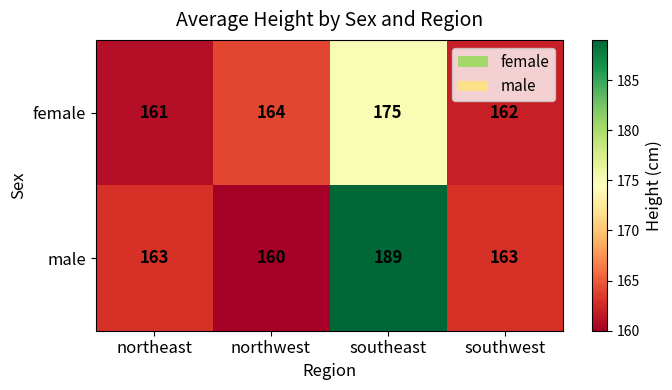

How many series are shown in this chart?

2